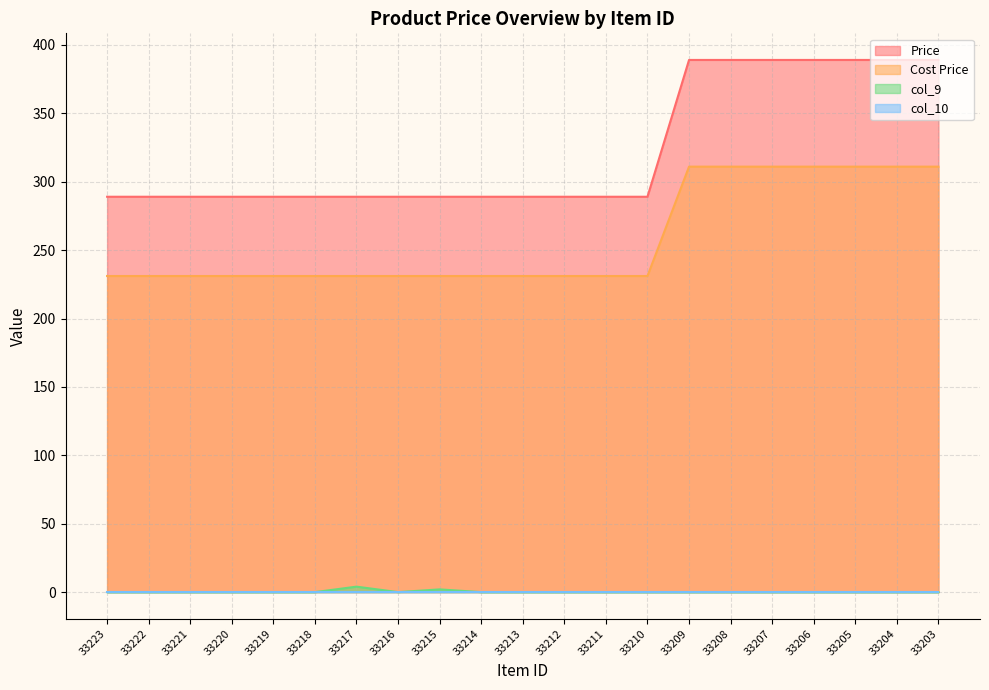

What is the total value across all series at 33222?

520.1